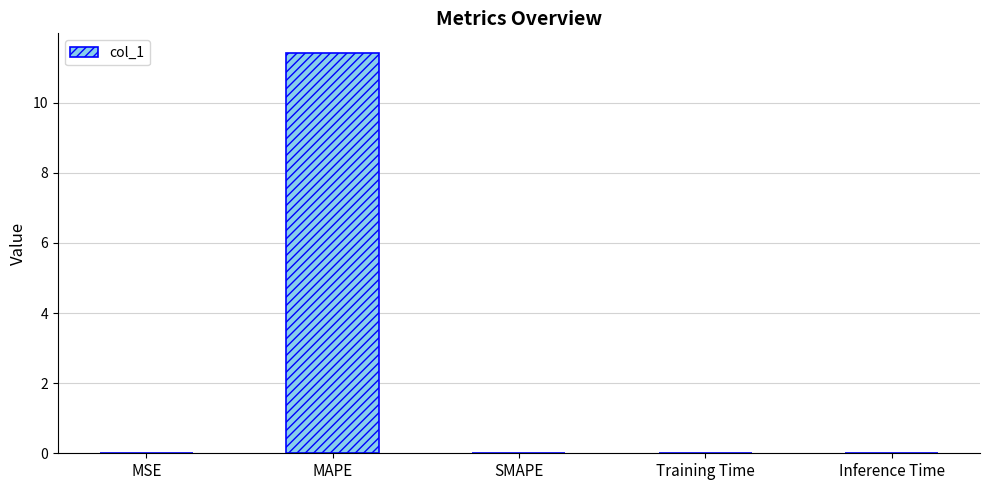

True or false: the data shows 6.0 at MAPE.

False